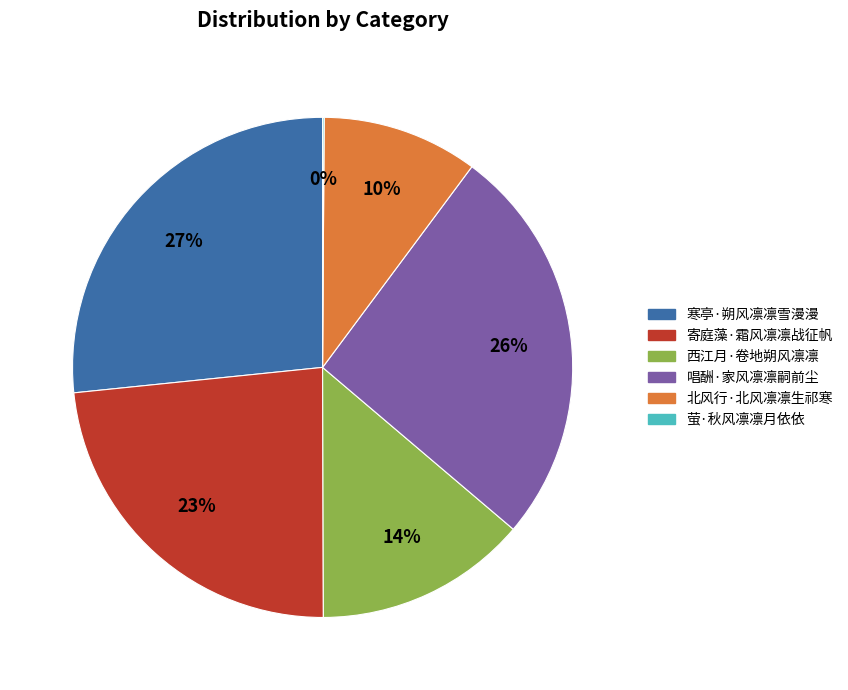

Approximately how many times larger is the value at 西江月·卷地朔风凛凛 compared to 唱酬·家风凛凛嗣前尘?

0.5